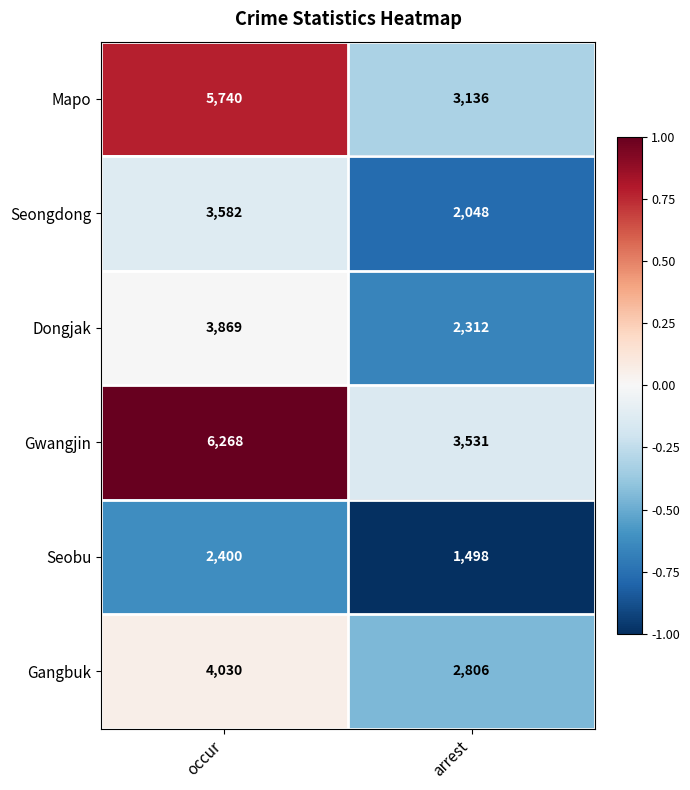

At which category is the sum across all series the highest?

occur